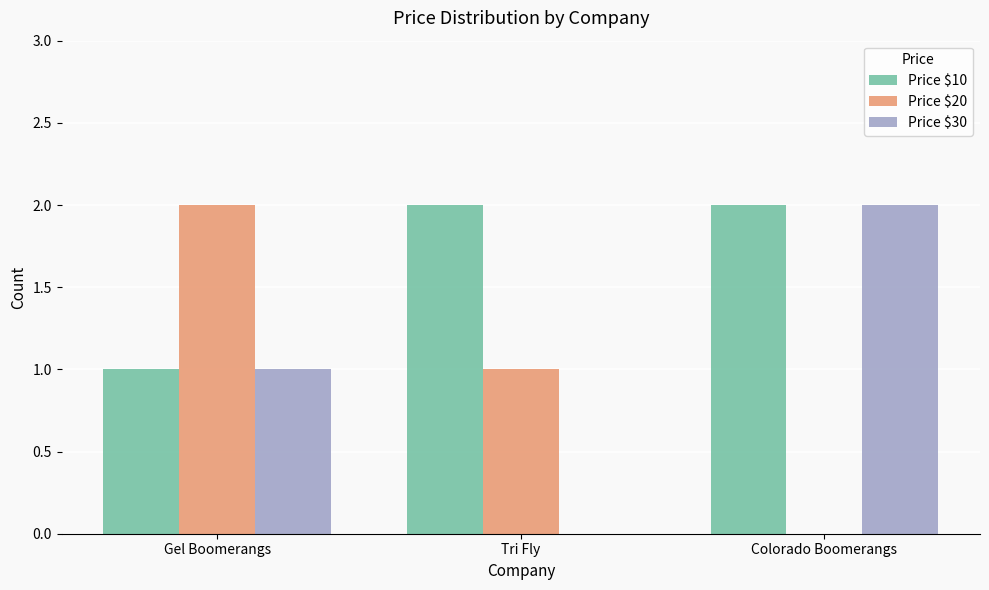

Between Tri Fly and Colorado Boomerangs, which series saw the biggest shift?

Price $30